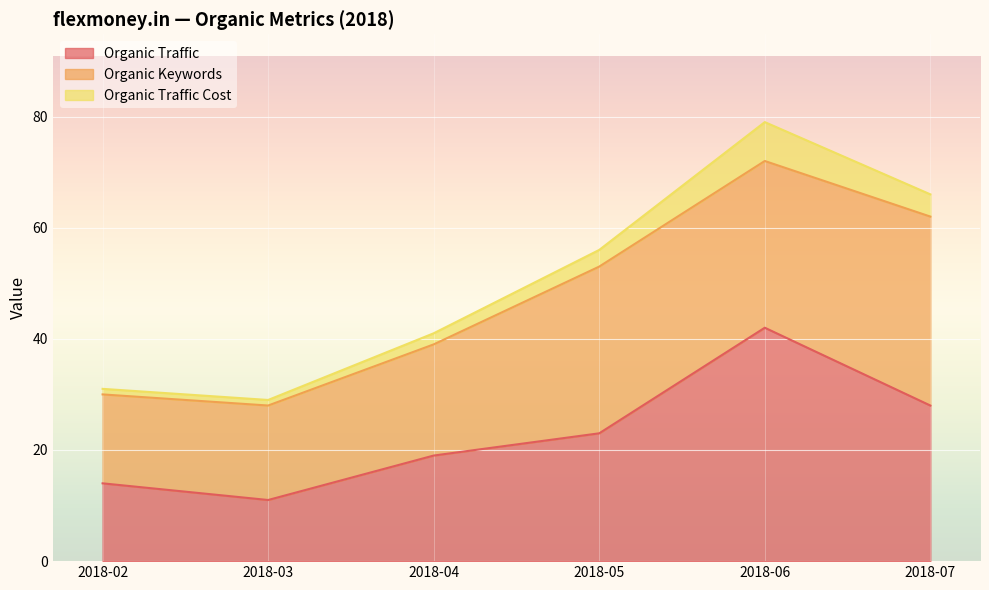

Between 2018-06 and 2018-02, which is larger?

2018-06